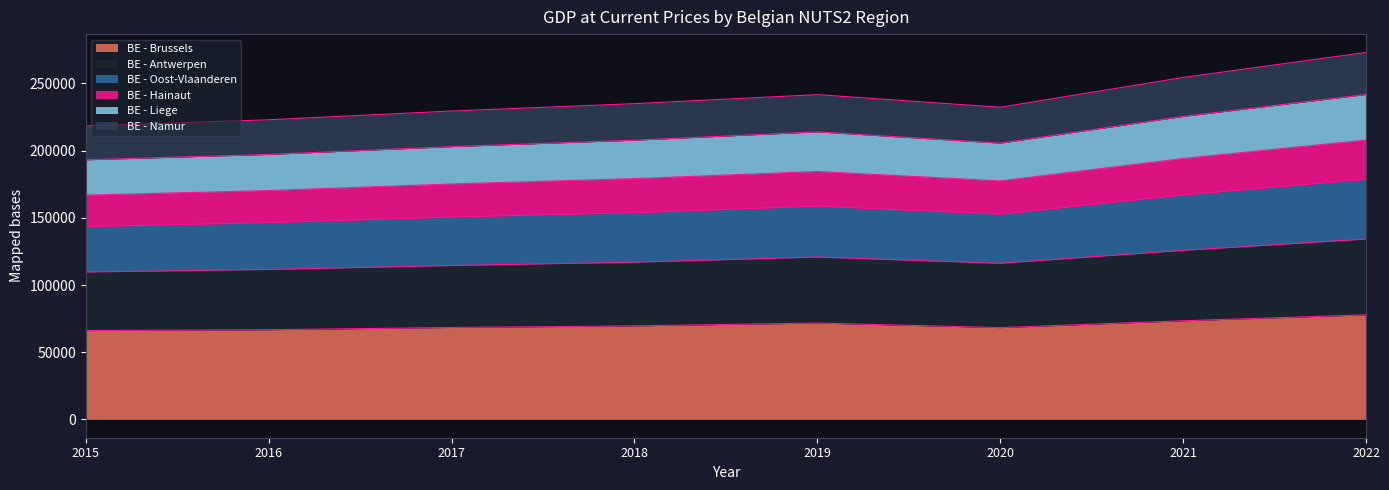

True or false: BE - Antwerpen and BE - Namur intersect in this chart.

False